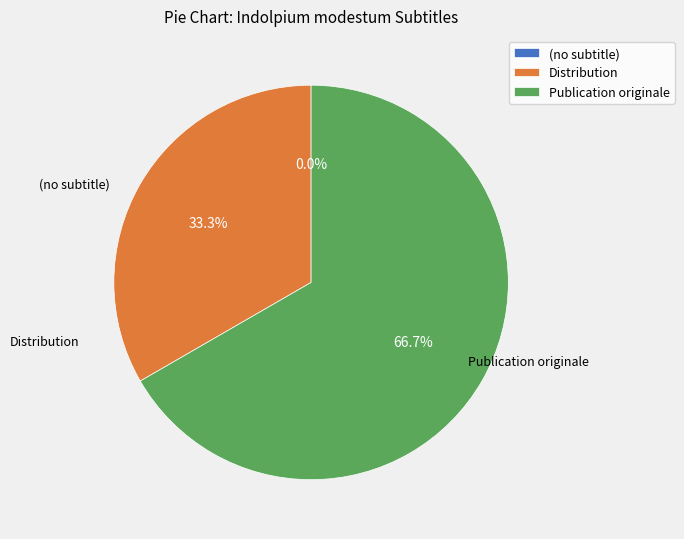

How much of the chart is everything except (no subtitle)?

100.0%